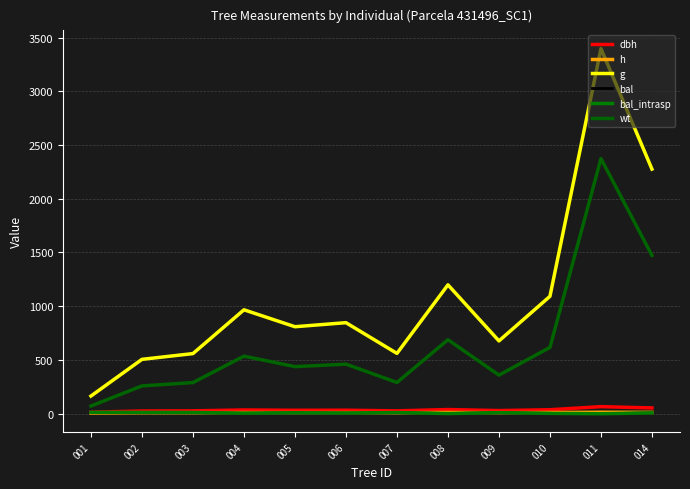

What is the lowest value of the g series?

164.5